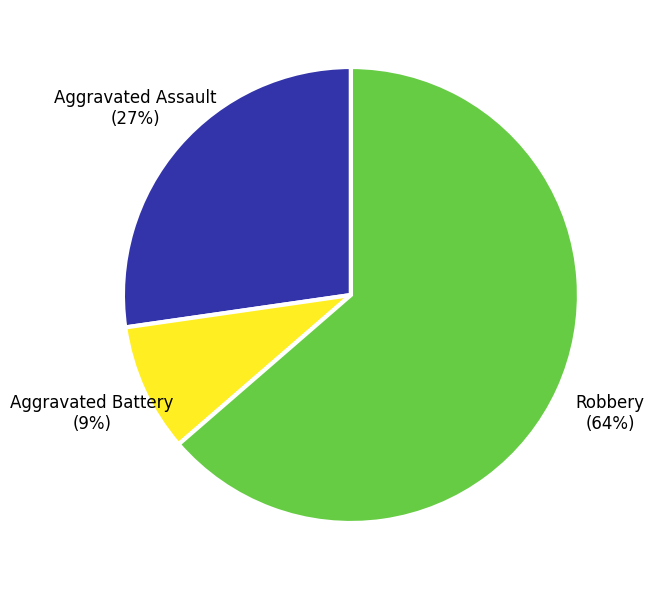

Combined, do Aggravated Assault and Robbery account for over 50%?

Yes